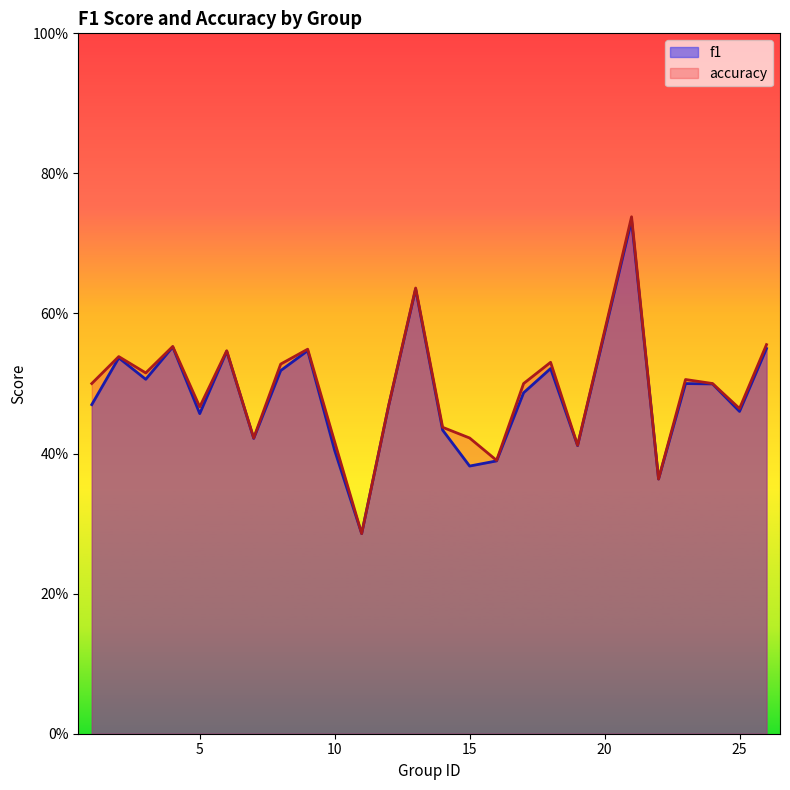

The value of accuracy at 16 is 0.4. True or false?

True